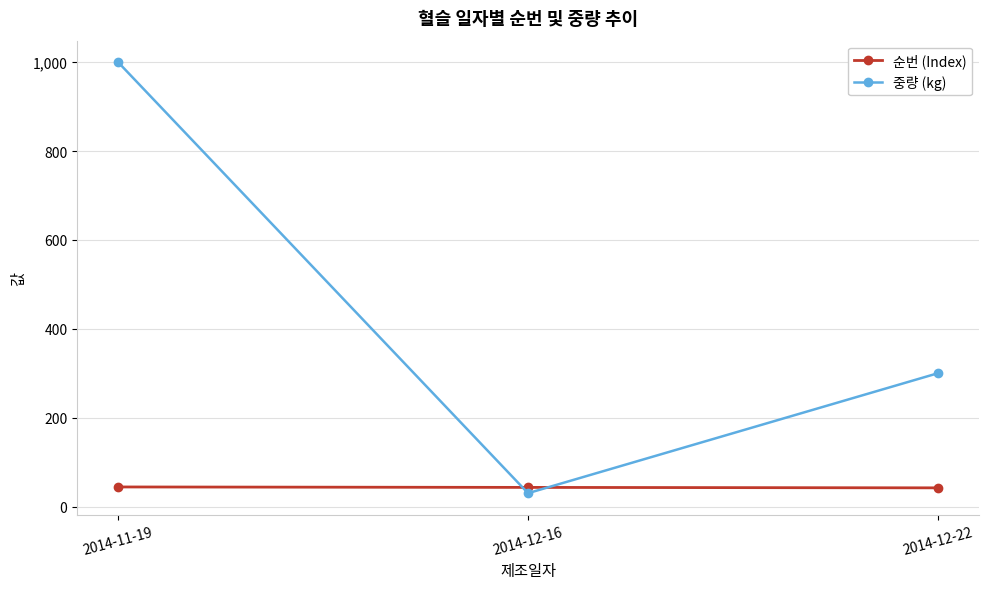

Between 2014-11-19 and 2014-12-16, which series saw the biggest shift?

중량 (kg)